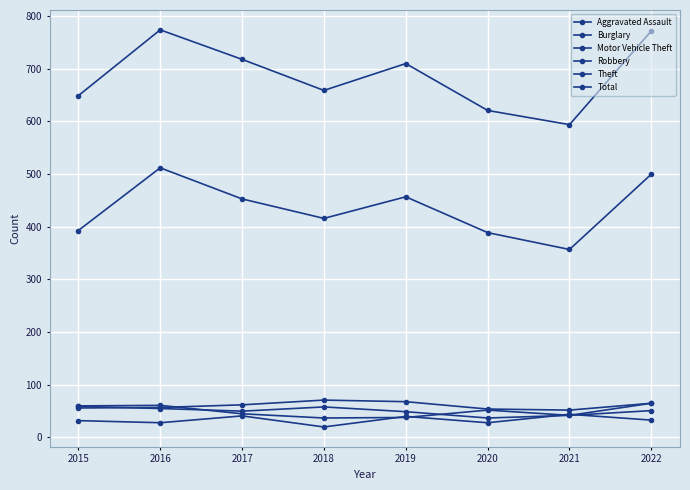

Between 2015 and 2017, which series saw the biggest shift?

Total